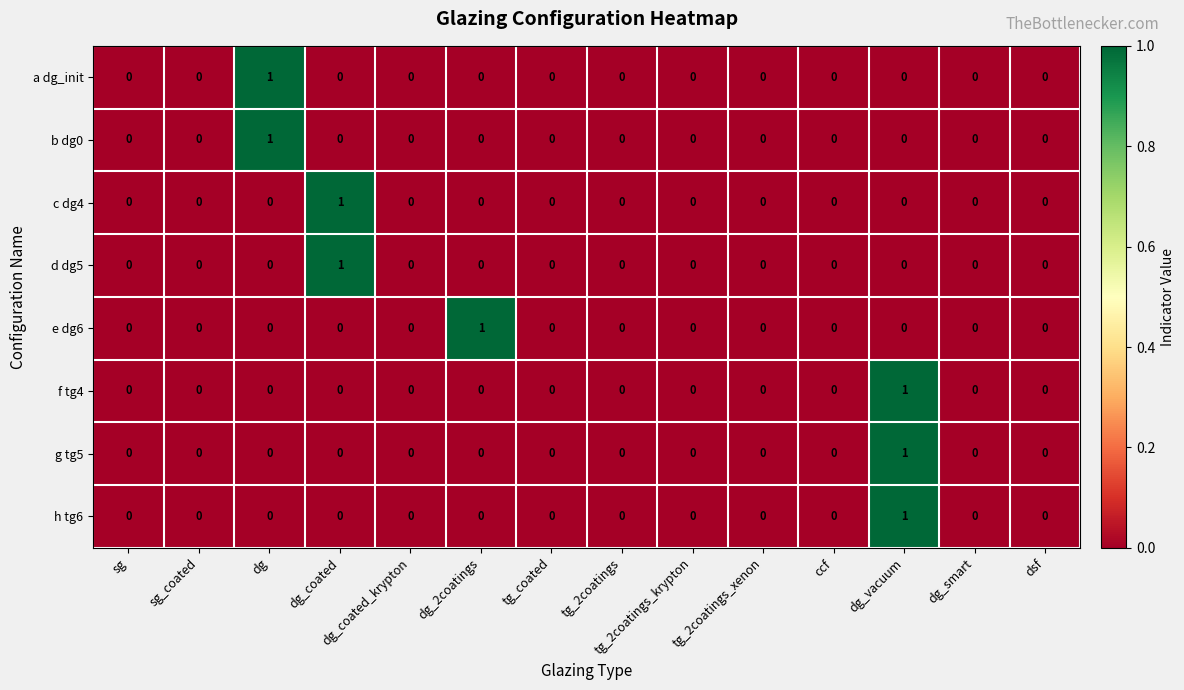

The value of d dg5 at tg_2coatings_xenon is 0. True or false?

True